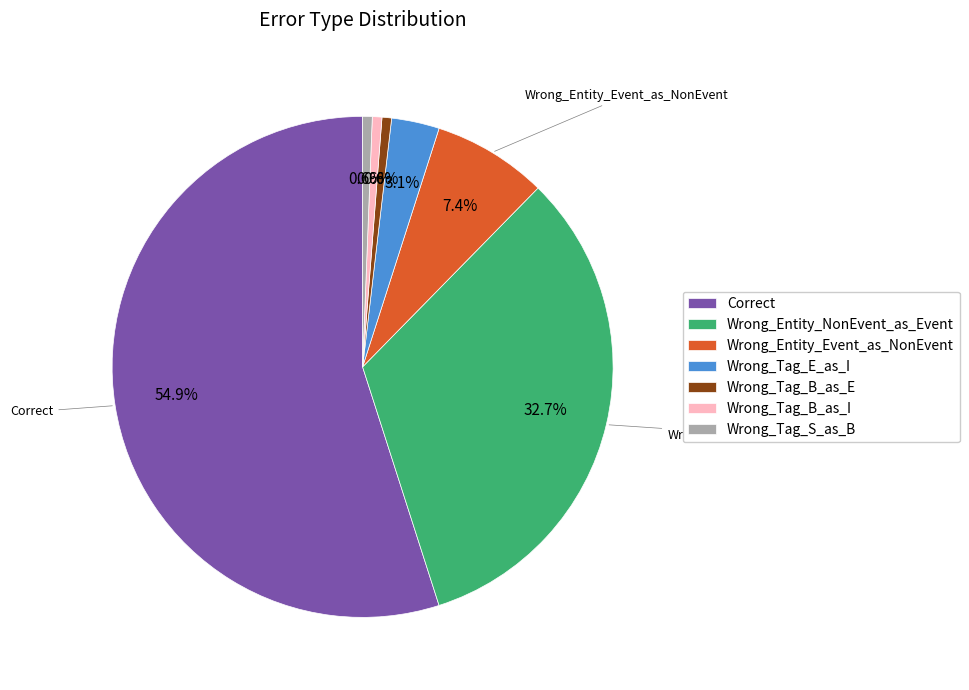

Count the number of slices in the pie.

7